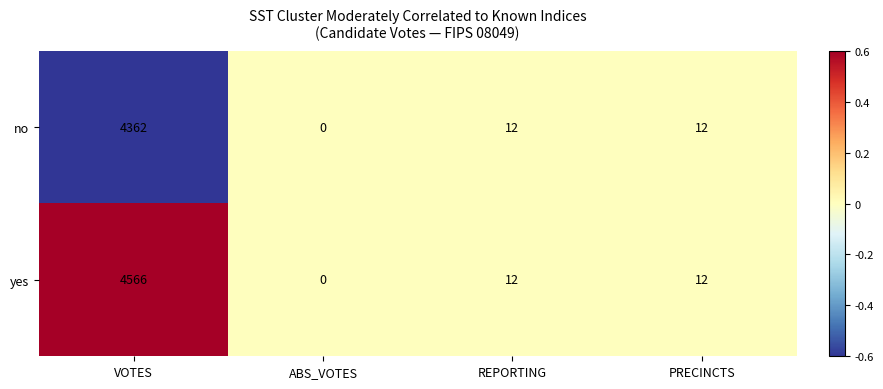

At which category is the sum across all series the highest?

VOTES